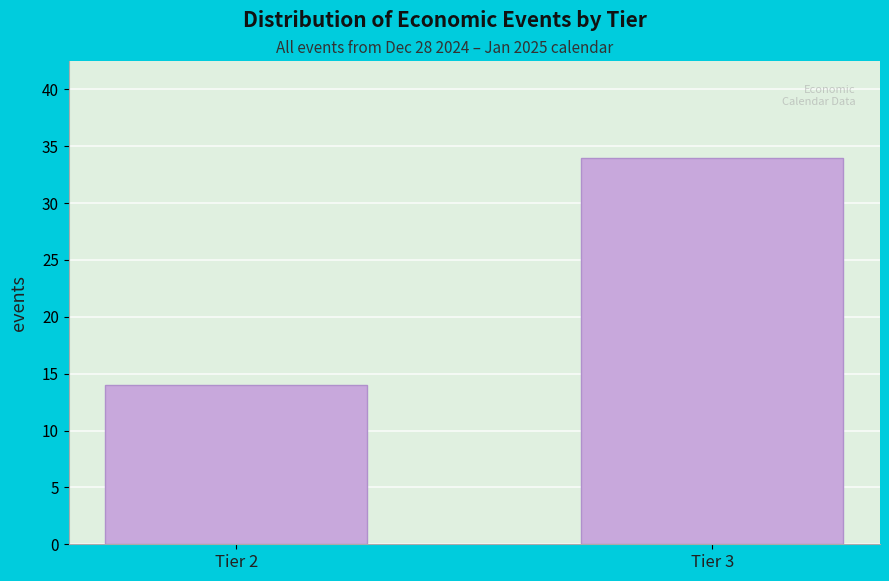

Reading left to right, list all the values displayed in this chart.

Tier 2=14	Tier 3=34